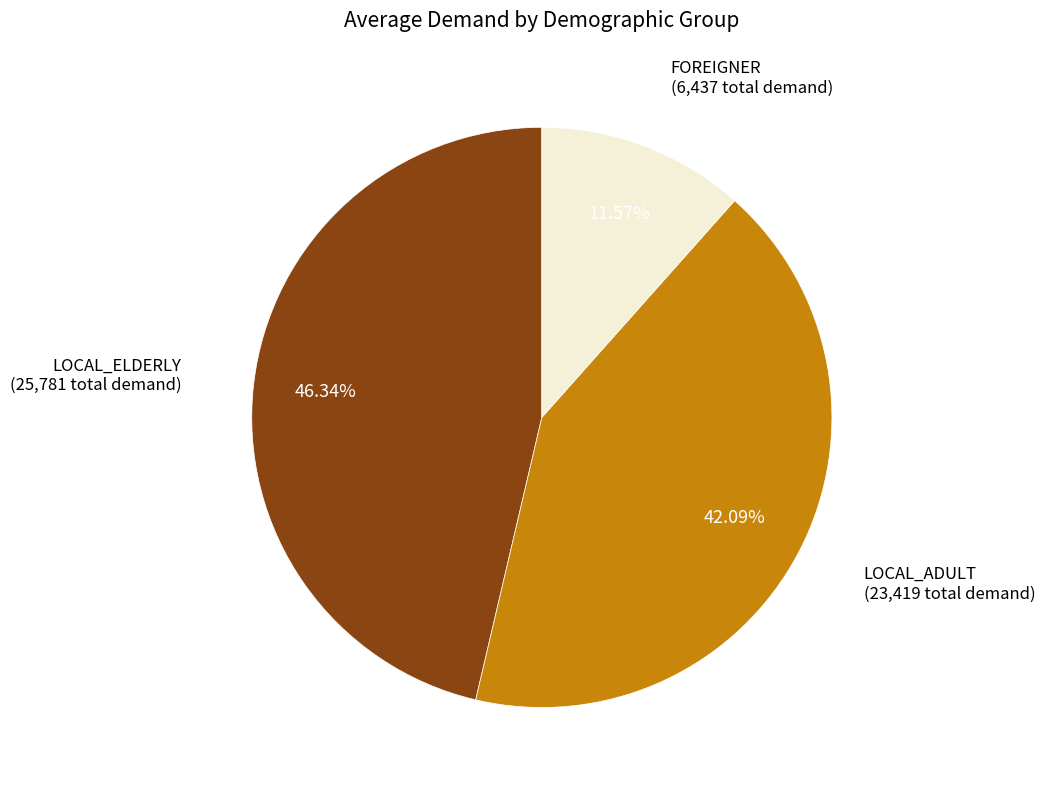

What is the largest slice in the pie chart?

LOCAL_ELDERLY